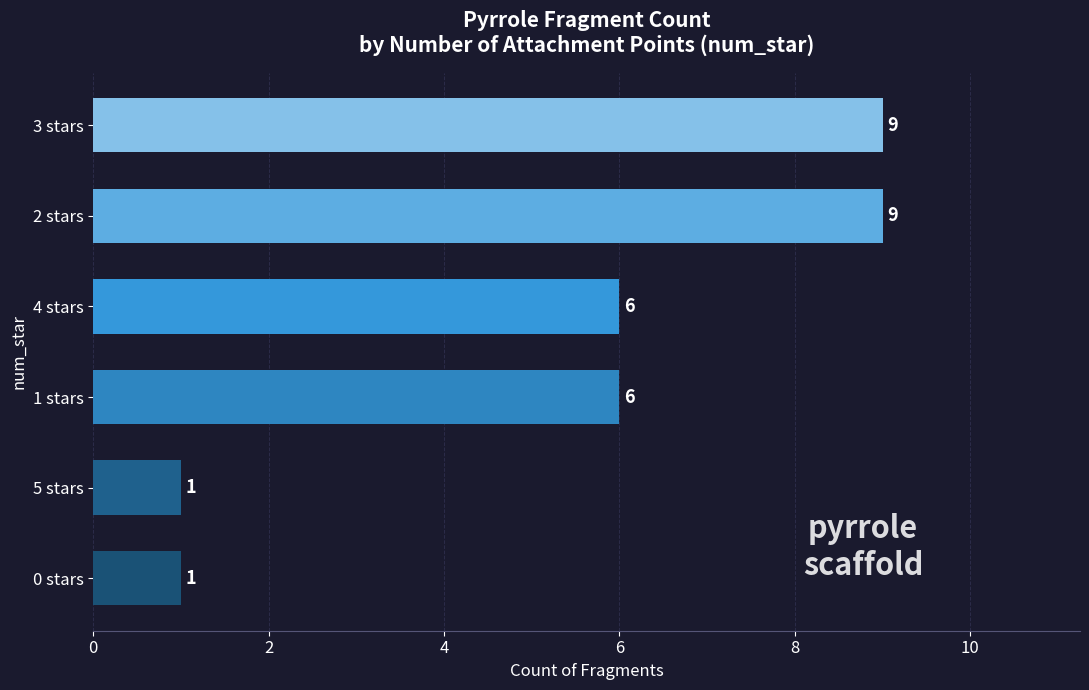

Reading bottom to top, list all the values displayed in this chart.

0 stars=1	5 stars=1	1 stars=6	4 stars=6	2 stars=9	3 stars=9